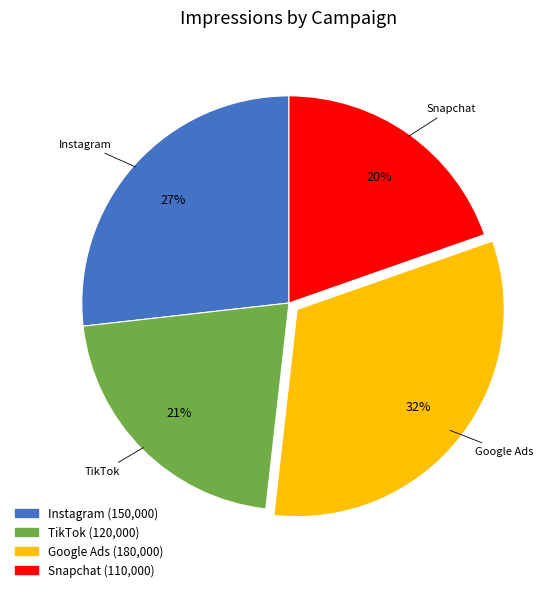

Which slice is the smallest?

Snapchat